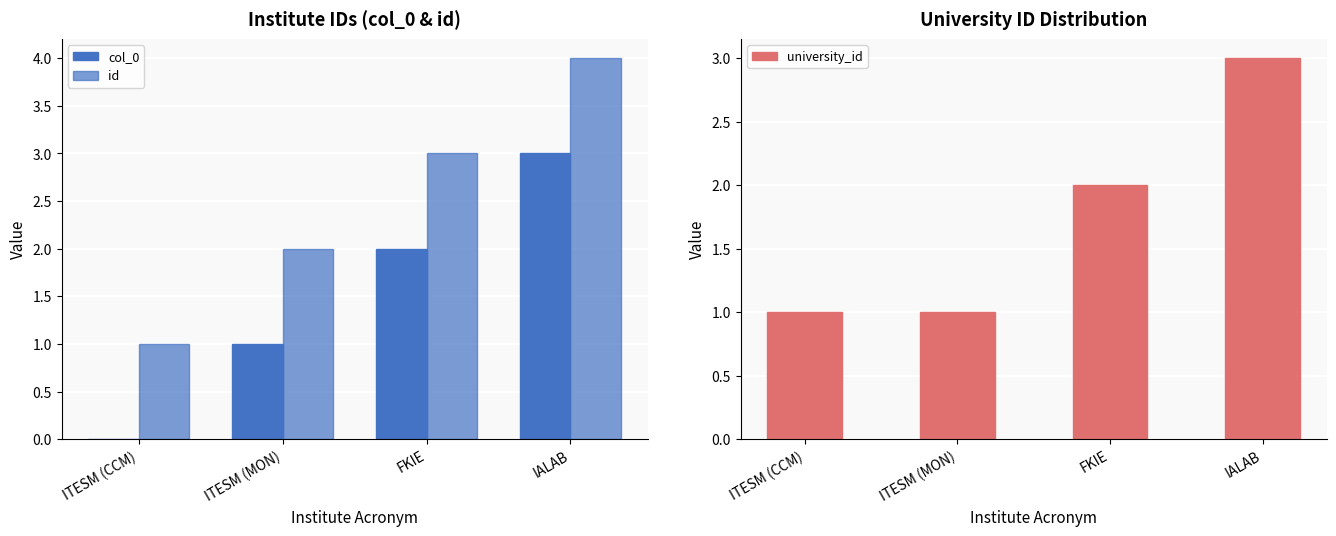

At which label does id first exceed 3?

IALAB